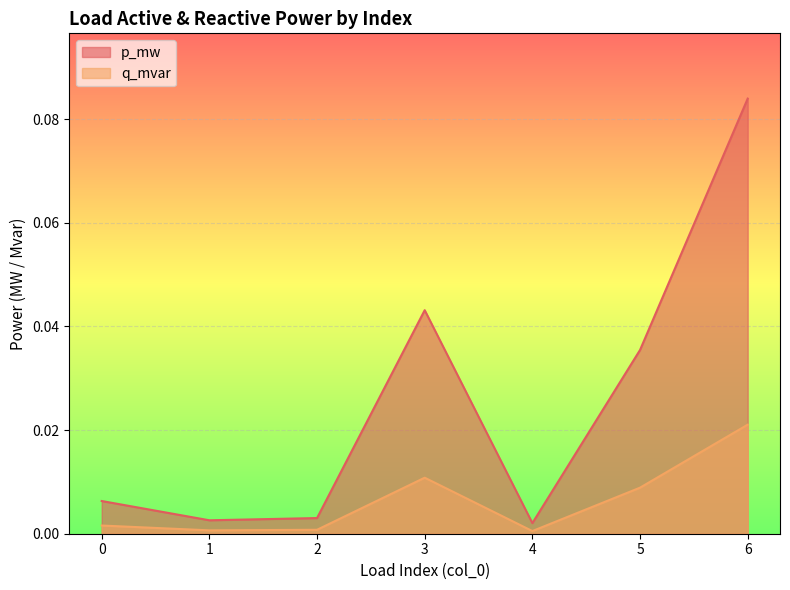

What is the greatest value displayed?

0.1